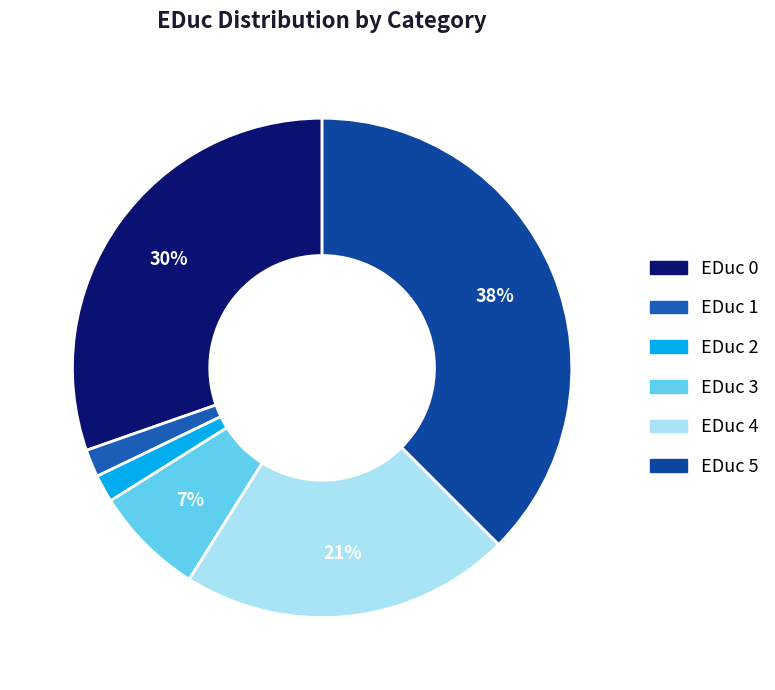

To the nearest percent, what is the average slice percentage?

17%